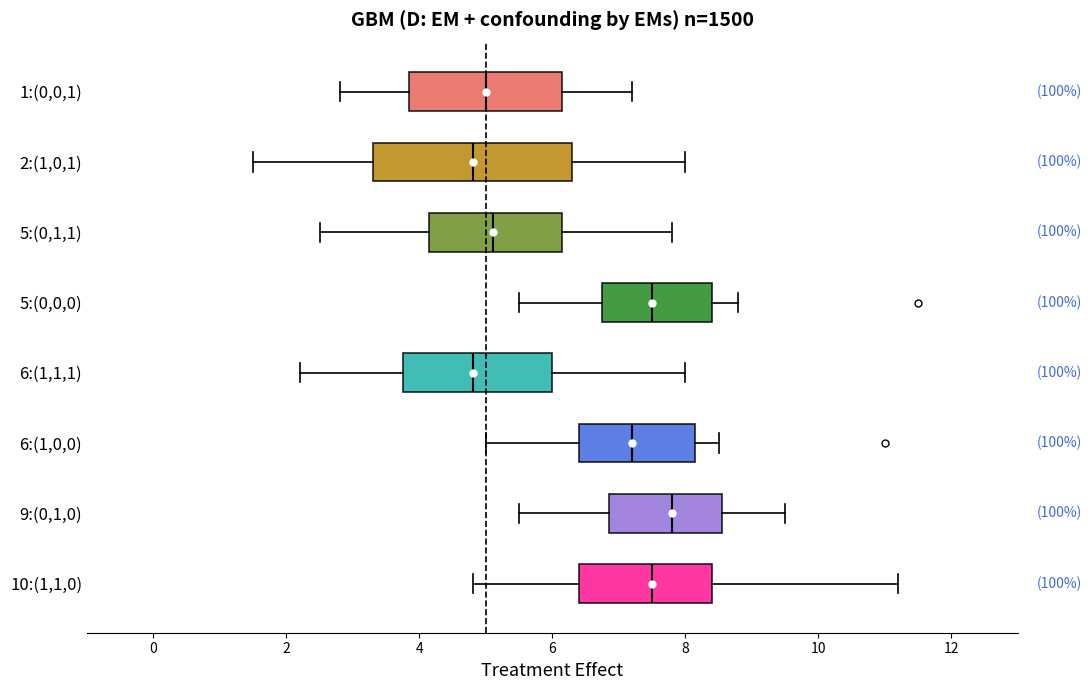

Which box's median line is the furthest to the right?

9:(0,1,0)